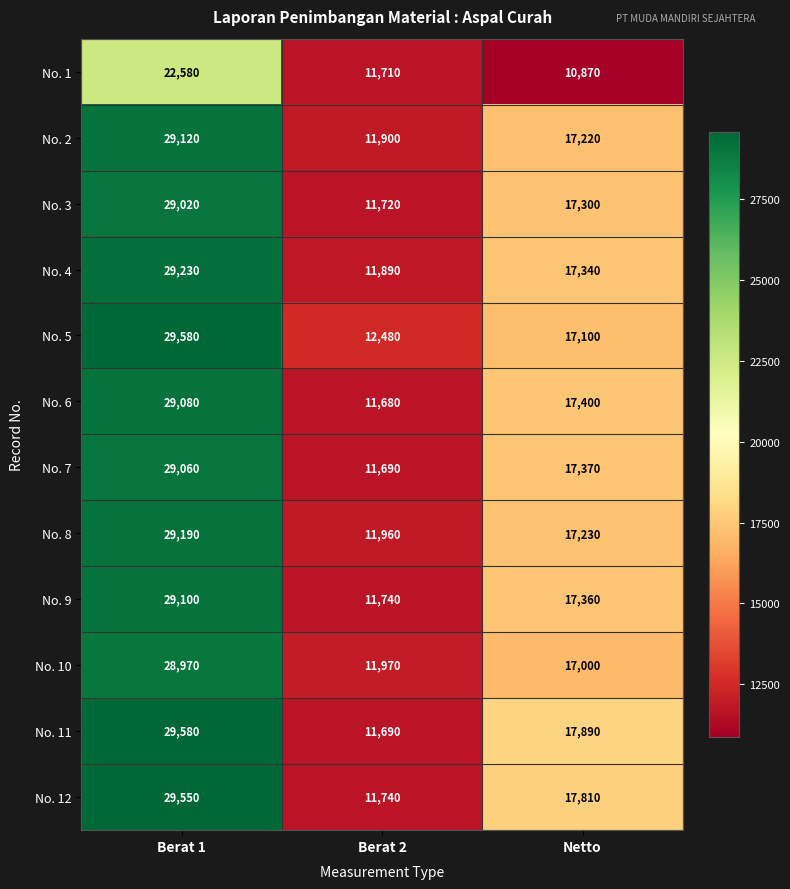

List the labels in order of No. 10 value, largest first.

Berat 1, Netto, Berat 2